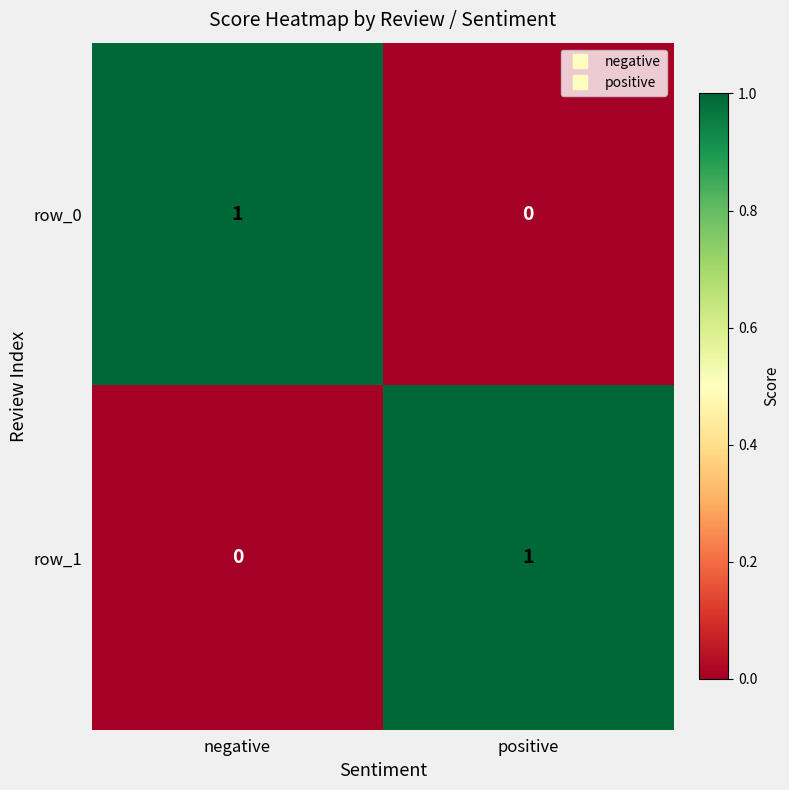

What is the difference between the row_0 values at negative and positive?

1